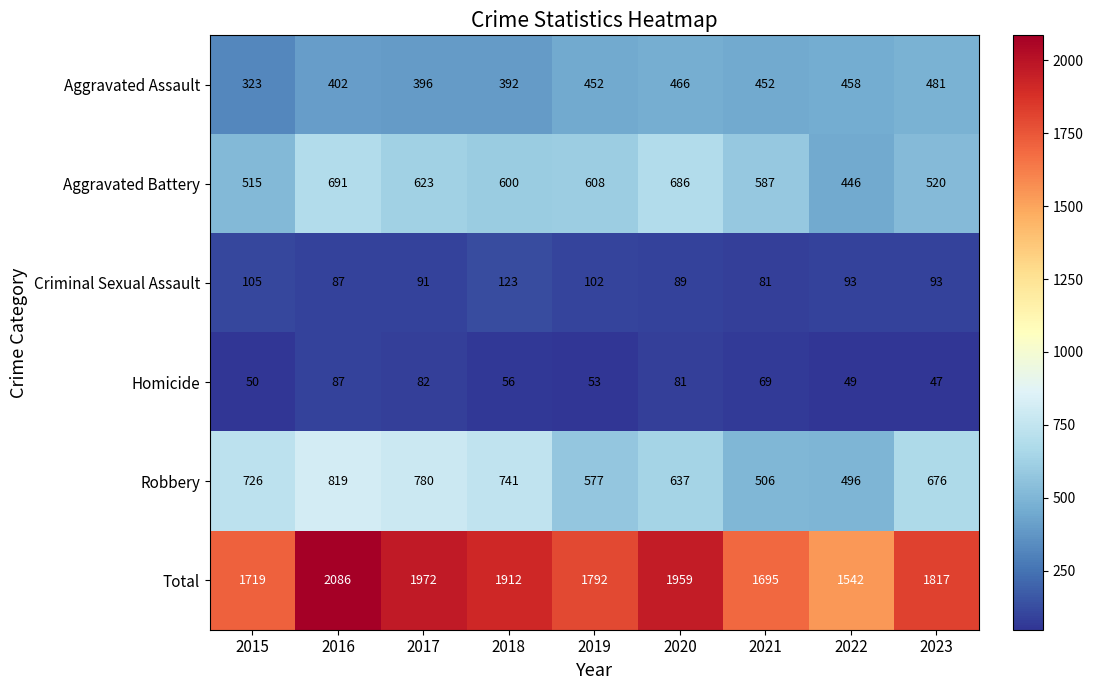

What is the sum of the Homicide values at 2021 and 2020?

150